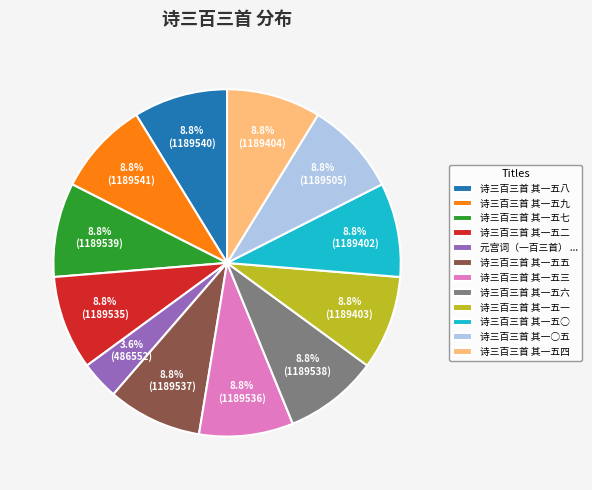

Which slice is the smallest?

元宫词（一百三首） ...